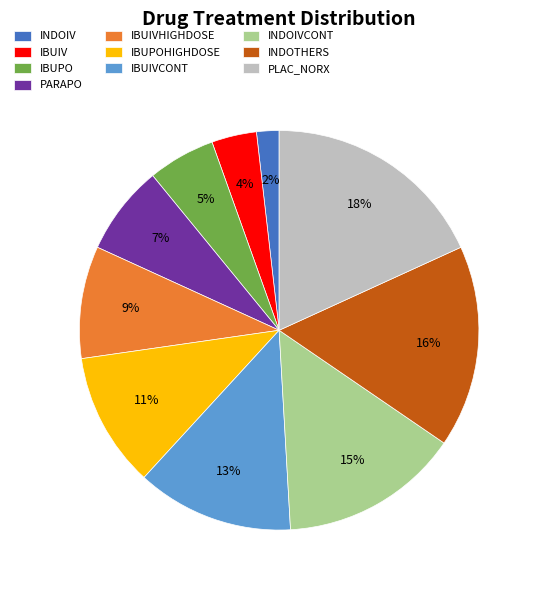

To the nearest percent, what portion does IBUPO represent?

5%